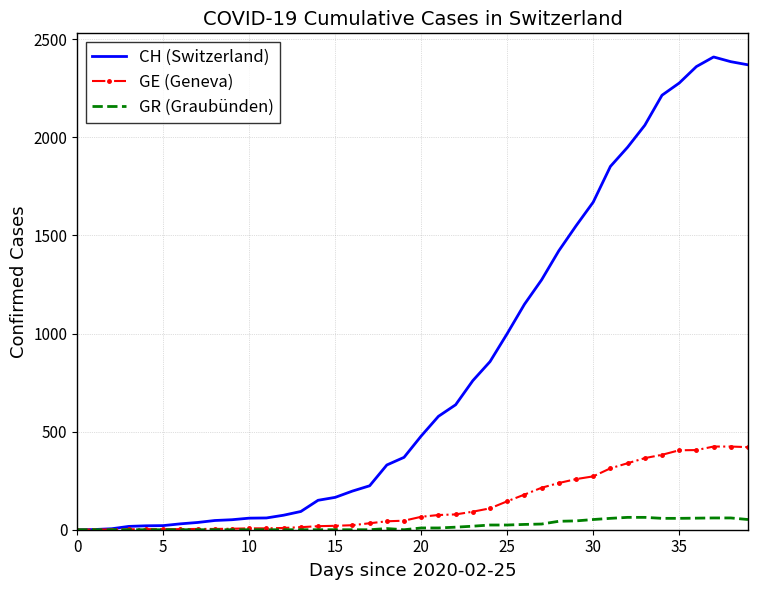

What is the highest value of the CH (Switzerland) series?

2410